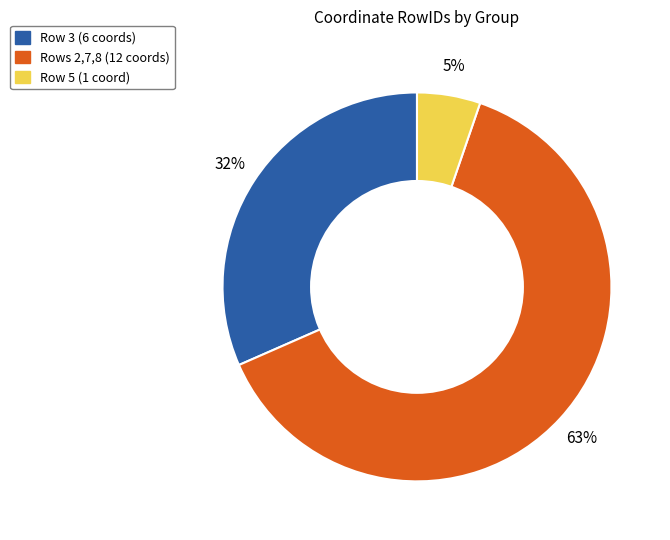

Does any single category account for the majority?

Yes